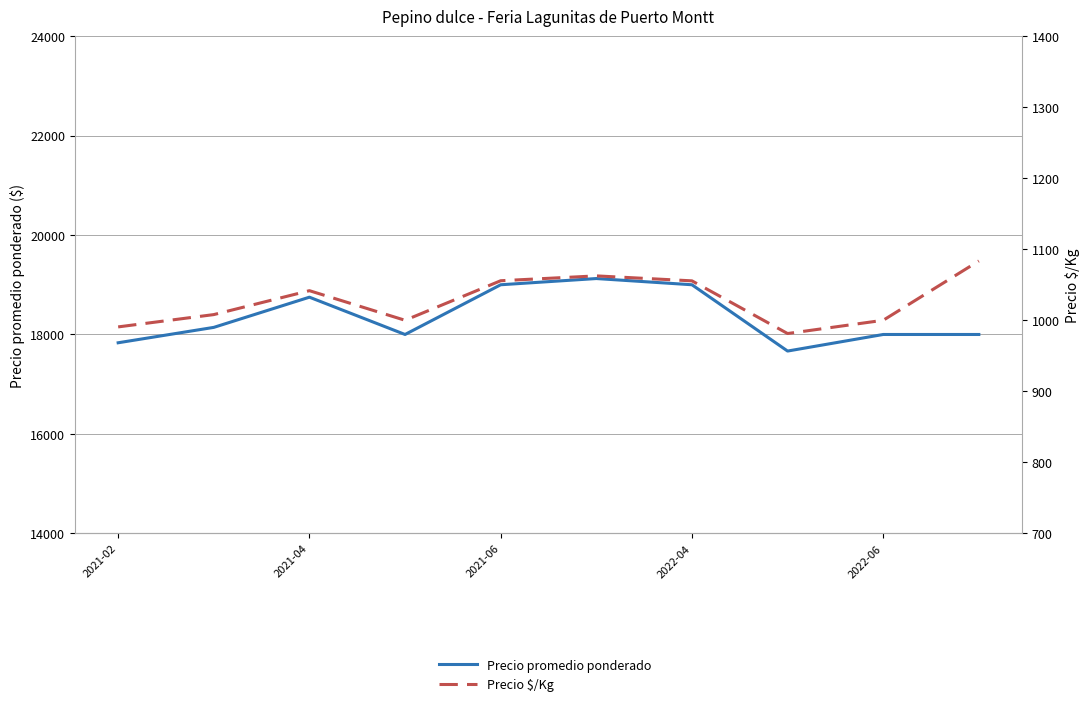

What is the difference between the second highest and minimum values in the Precio $/Kg series?

81.2